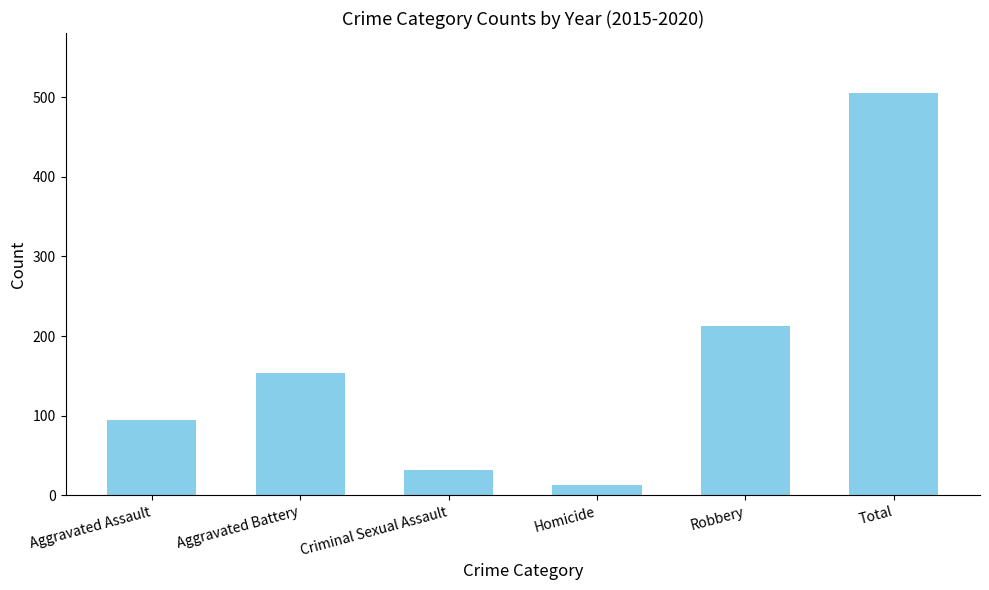

At which category does the chart reach its peak across all series?

Total